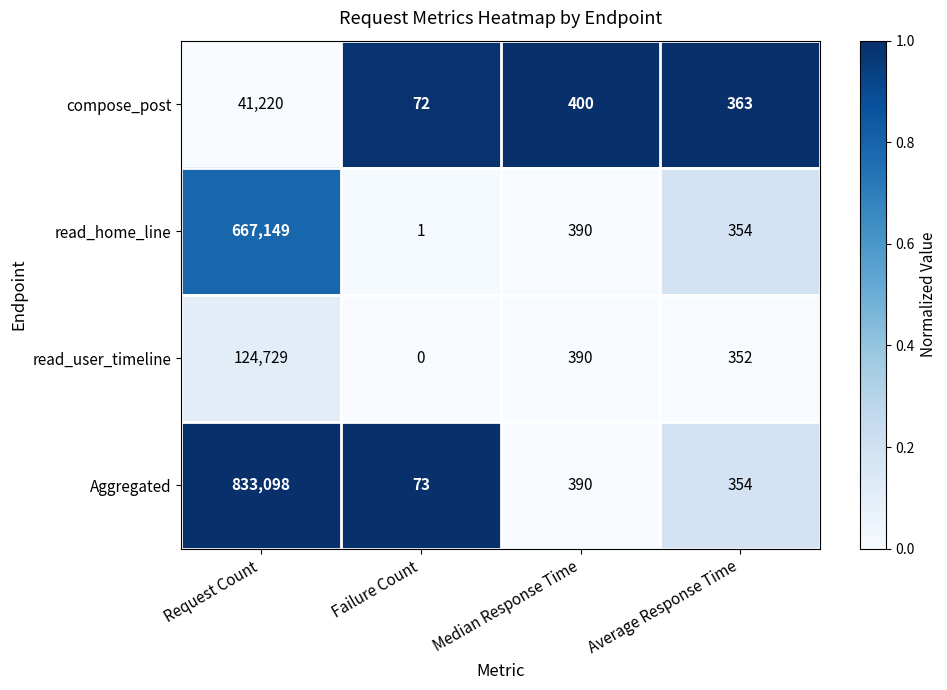

Which series changed the most between Median Response Time and Average Response Time?

read_user_timeline